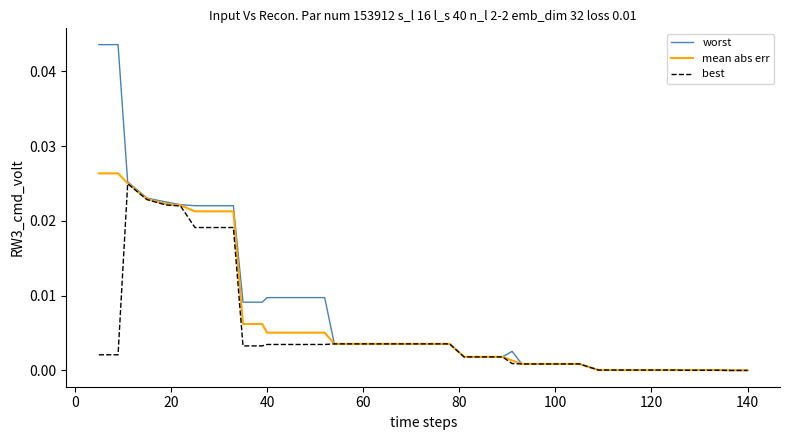

List the series in order of their overall mean, highest first.

worst, mean abs err, best